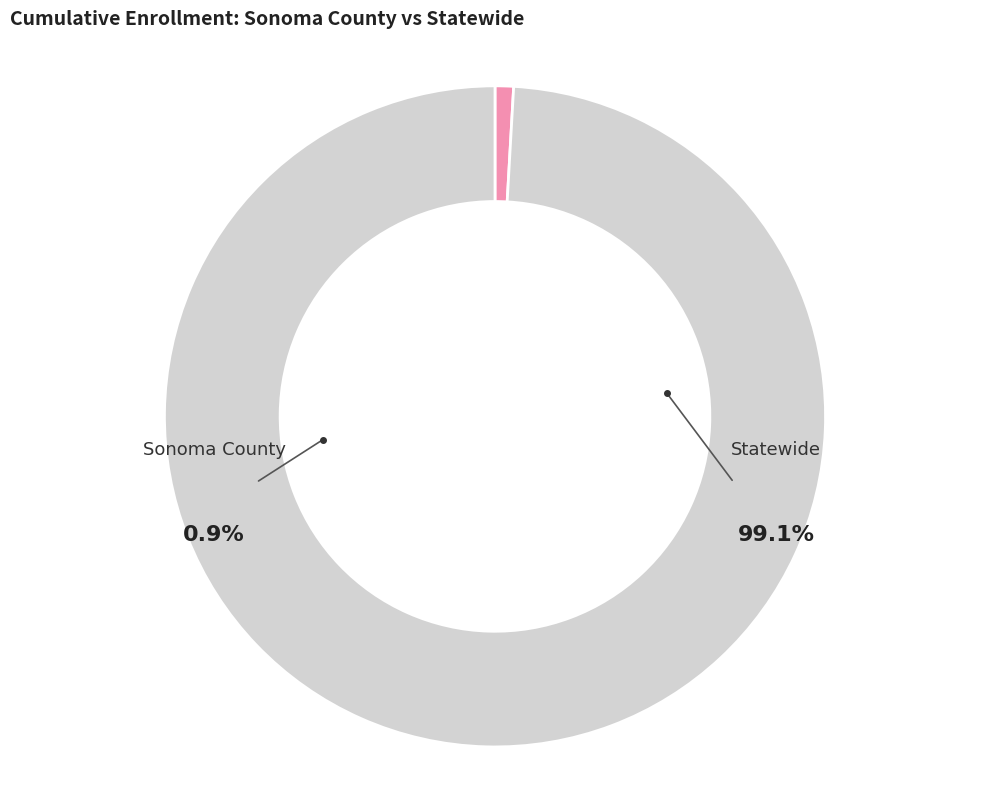

Is there any slice that represents more than half of the pie?

Yes